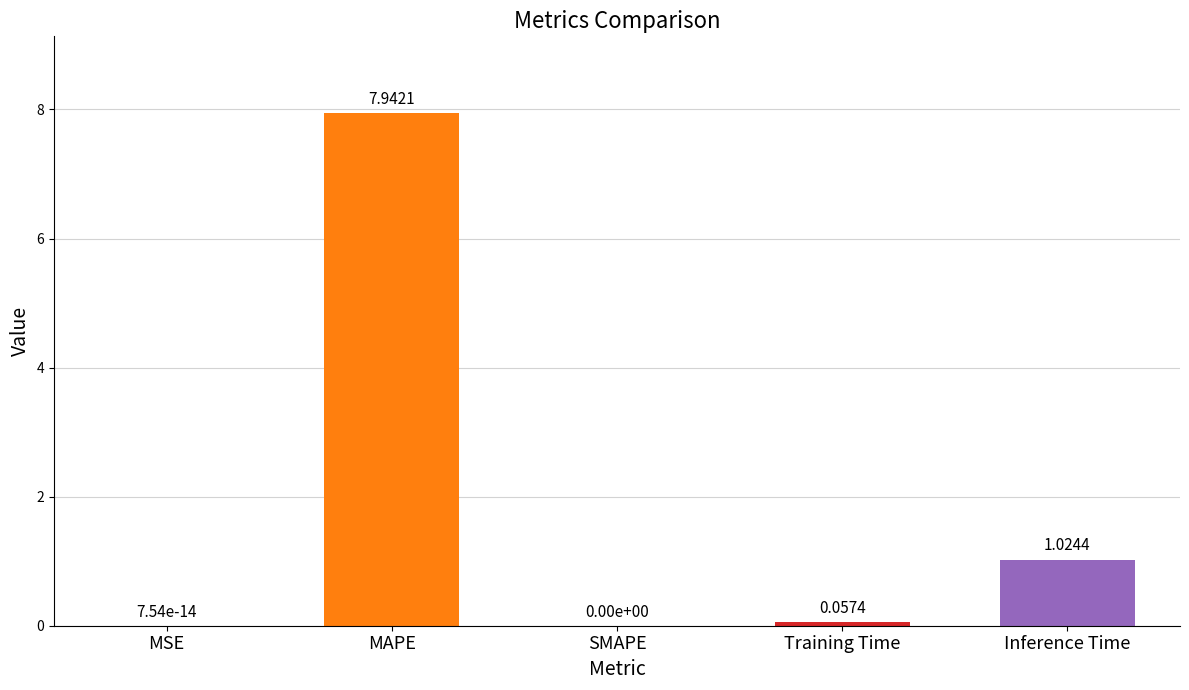

What is the sum of all values?

9.0